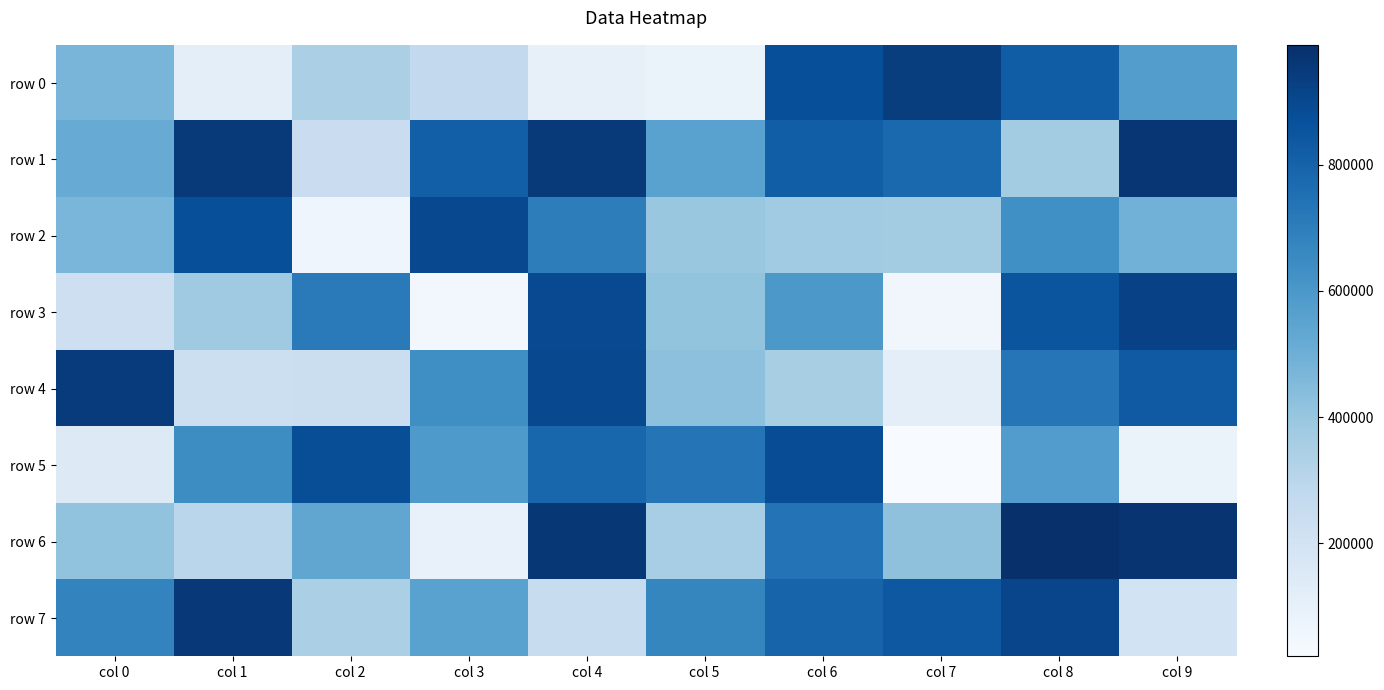

What is the greatest value displayed?

989854